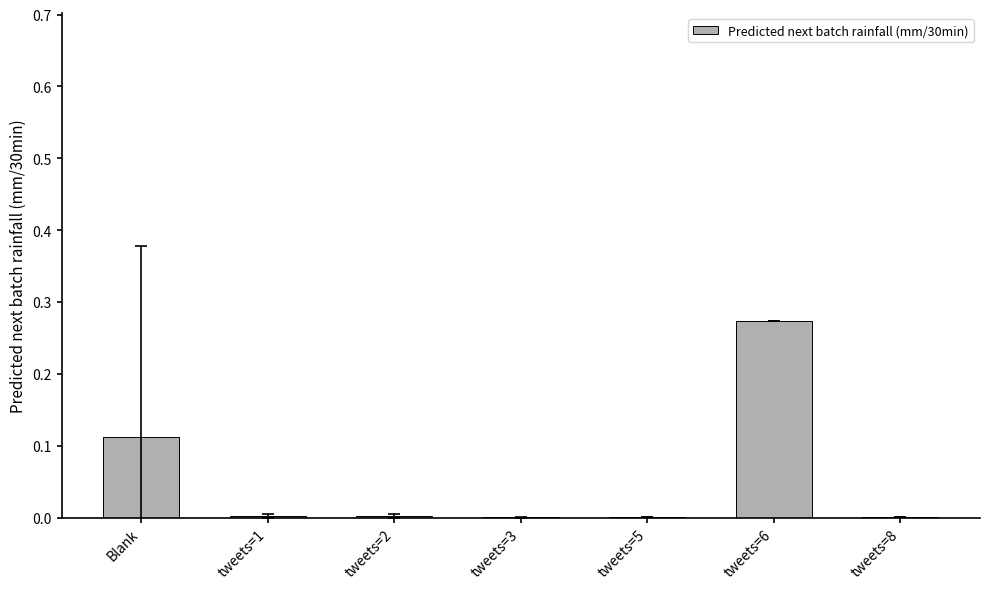

Is it true that the value at tweets=5 is 0.0?

True